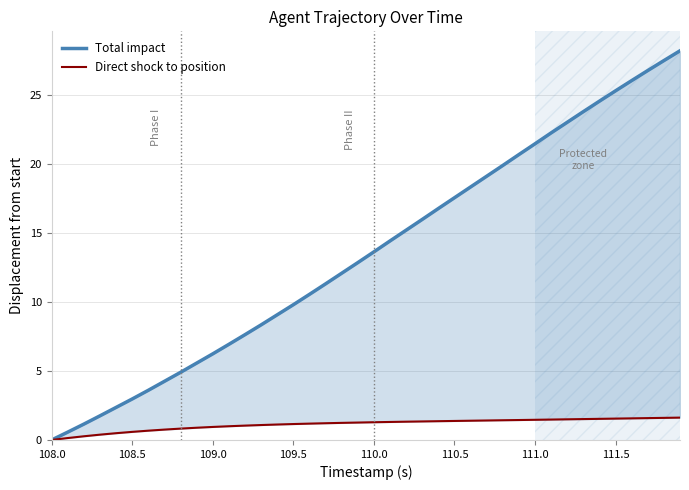

What is the difference between the maximum and second lowest values in the Total impact series?

27.6